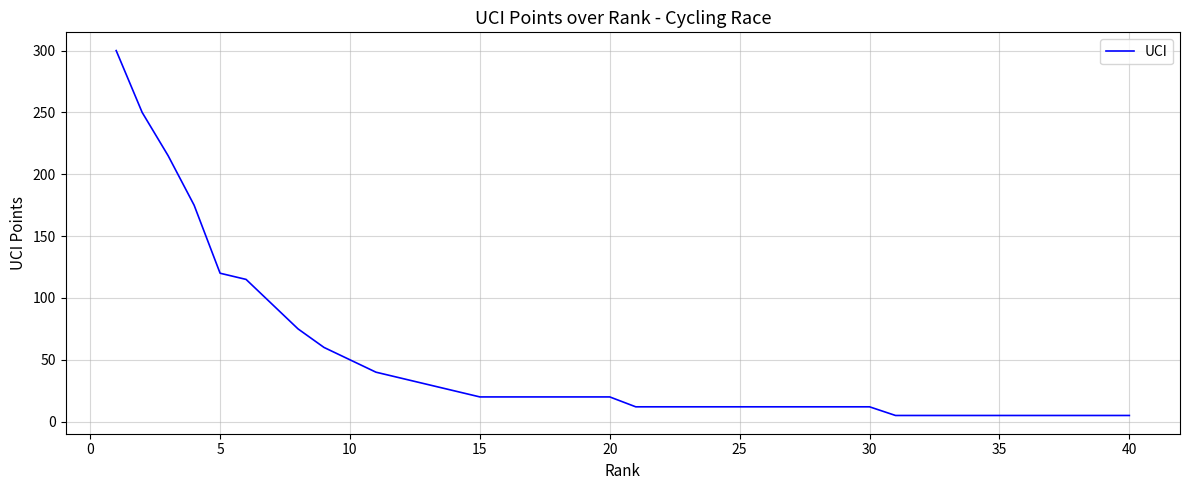

What is the maximum value shown in the chart?

300